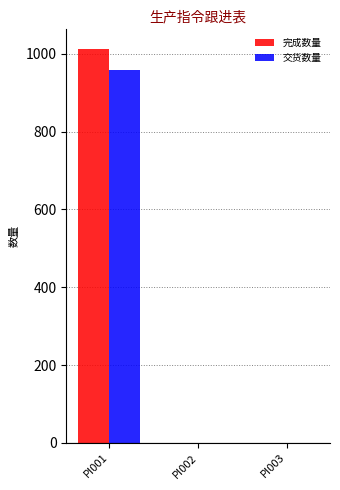

Reading left to right, list all the values displayed in this chart.

完成数量: 1012	0	0
交货数量: 957	0	0